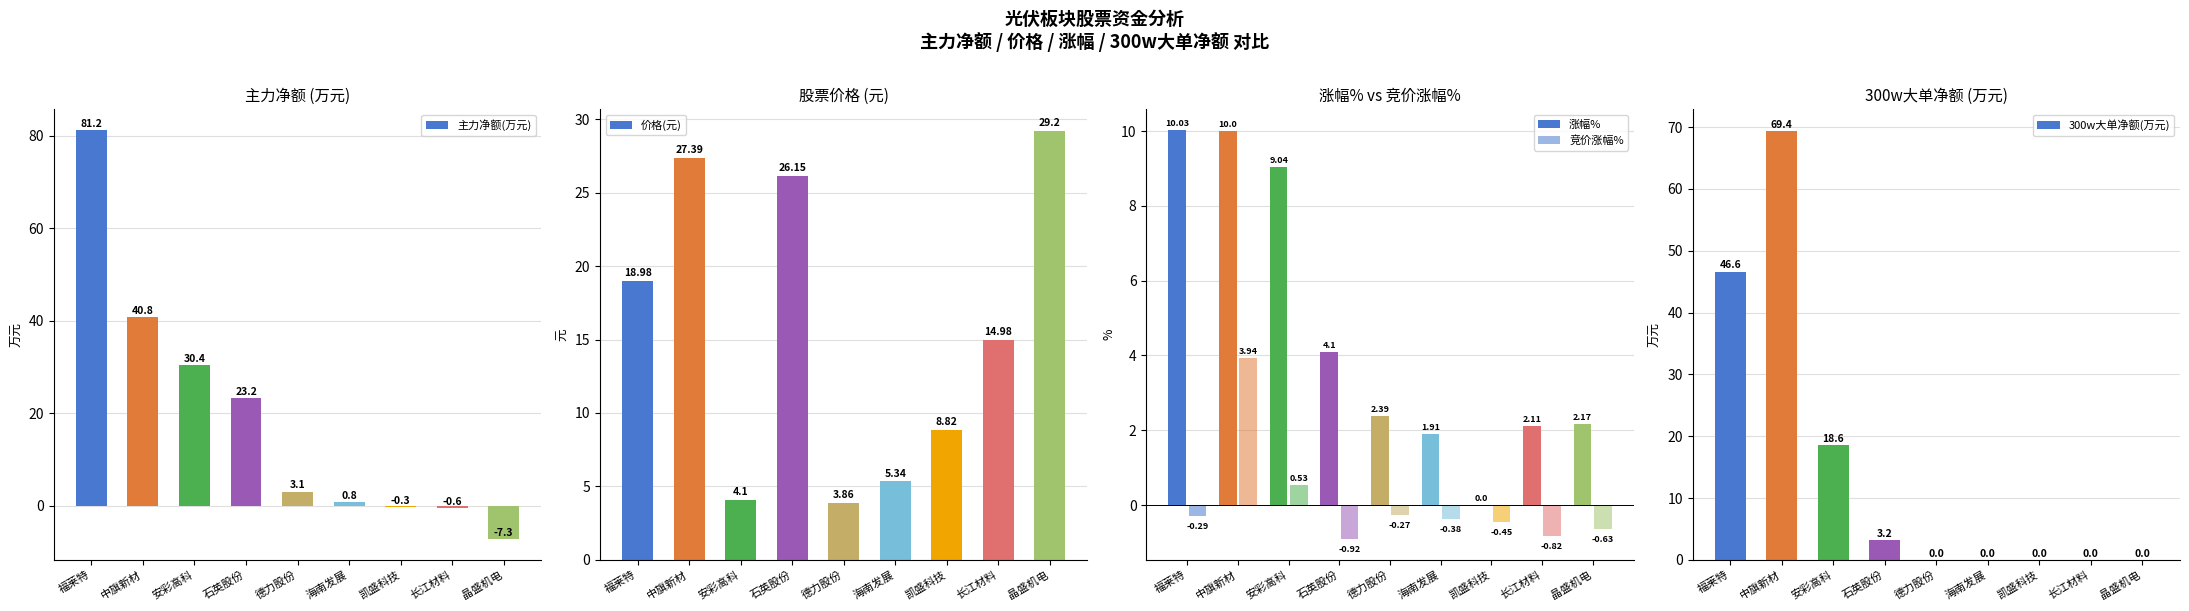

What is the label of the 3rd bar from the right?

凯盛科技